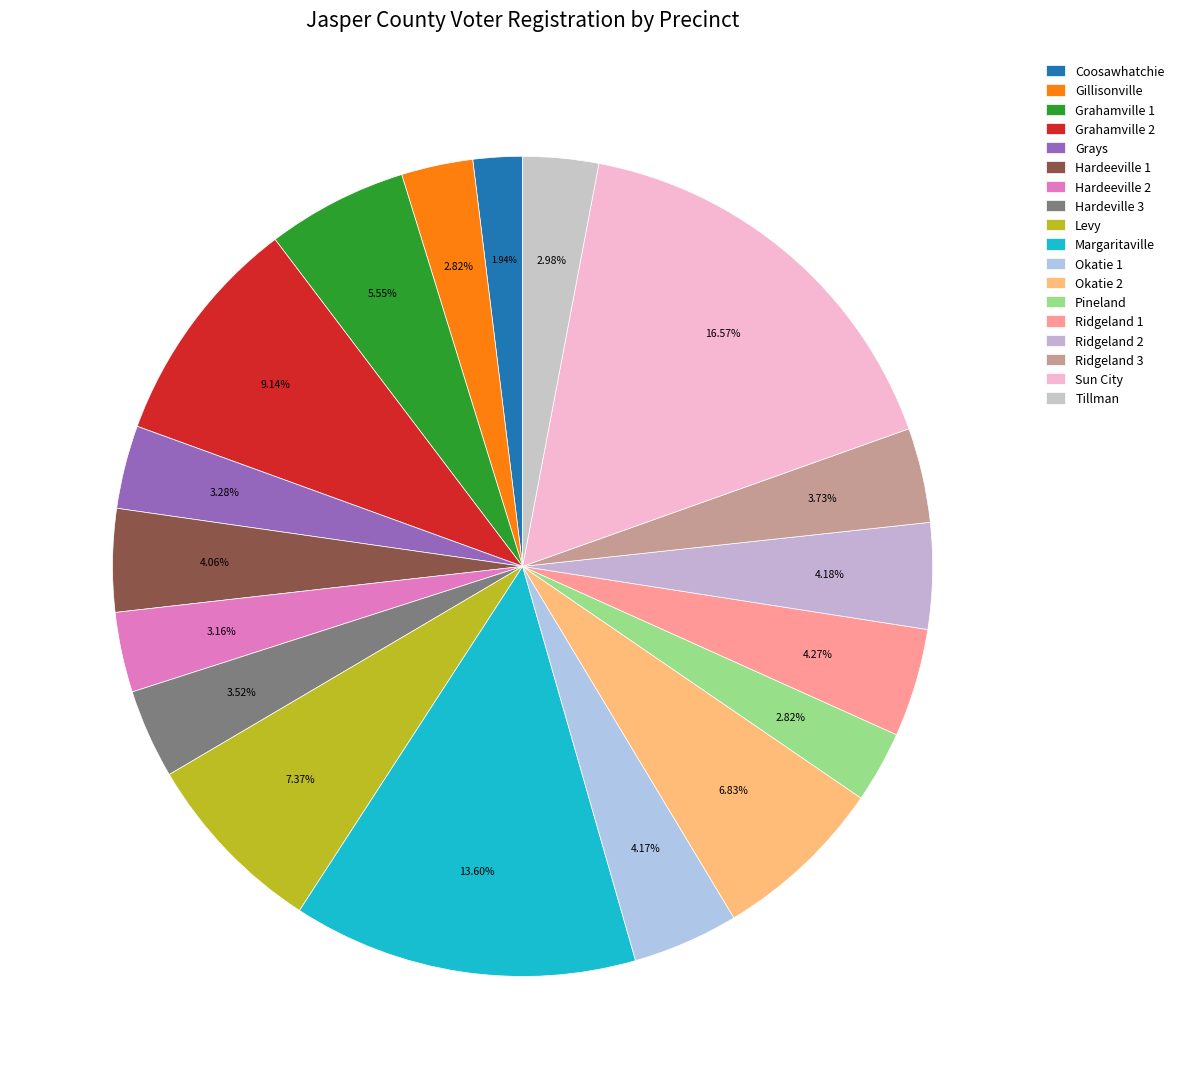

The Grahamville 1 slice represents 1% of the pie. True or false?

False